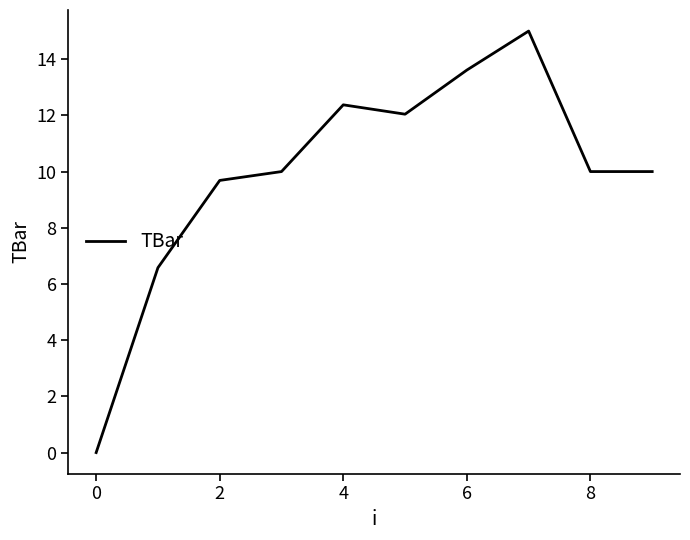

What is the greatest value displayed?

15.0